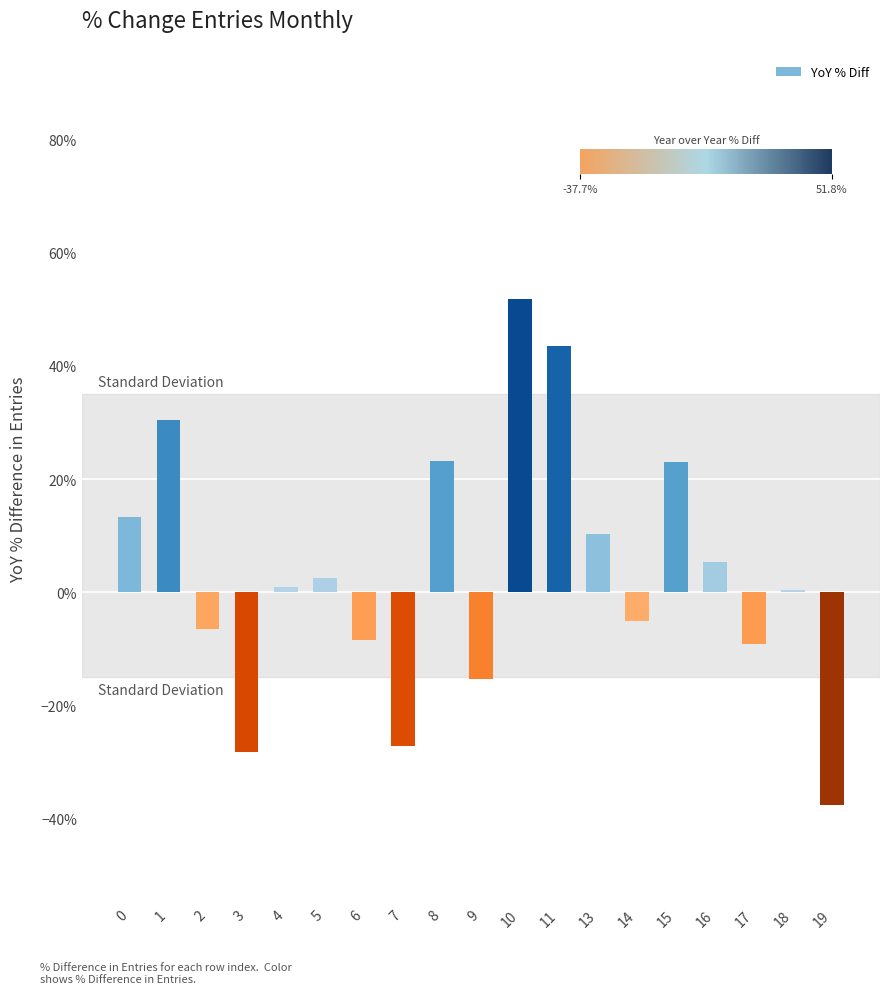

What is the change in value from 4 to 8?

+0.2